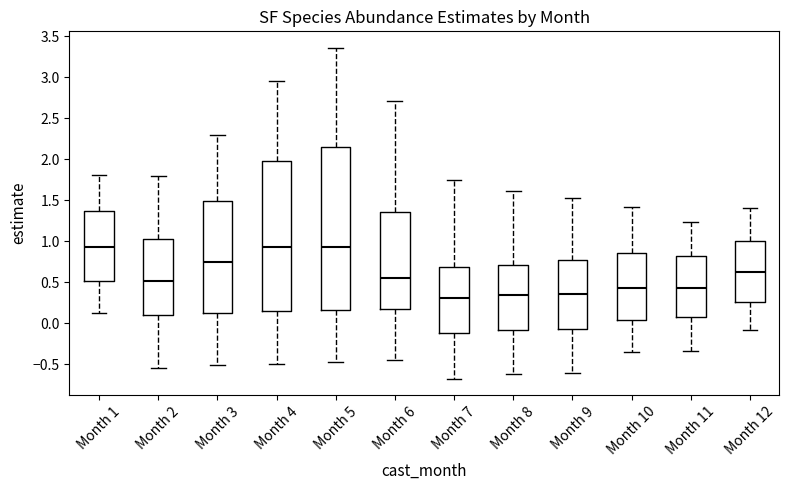

Reading left to right, read every box against the y-axis: the position of its median line, the range the box covers, and the ends of its whiskers. The values are not printed on the chart, so give them approximately, as read against the axis.

Month 1: median 0.95, box 0.50 to 1.35, whiskers 0.10 to 1.80
Month 2: median 0.50, box 0.10 to 1.05, whiskers -0.55 to 1.80
Month 3: median 0.75, box 0.15 to 1.50, whiskers -0.50 to 2.30
Month 4: median 0.95, box 0.15 to 2.00, whiskers -0.50 to 2.95
Month 5: median 0.95, box 0.15 to 2.15, whiskers -0.50 to 3.35
Month 6: median 0.55, box 0.15 to 1.35, whiskers -0.45 to 2.70
Month 7: median 0.30, box -0.10 to 0.70, whiskers -0.65 to 1.75
Month 8: median 0.35, box -0.10 to 0.70, whiskers -0.60 to 1.60
Month 9: median 0.35, box -0.05 to 0.75, whiskers -0.60 to 1.50
Month 10: median 0.45, box 0.05 to 0.85, whiskers -0.35 to 1.40
Month 11: median 0.45, box 0.05 to 0.80, whiskers -0.35 to 1.25
Month 12: median 0.65, box 0.25 to 1.00, whiskers -0.10 to 1.40